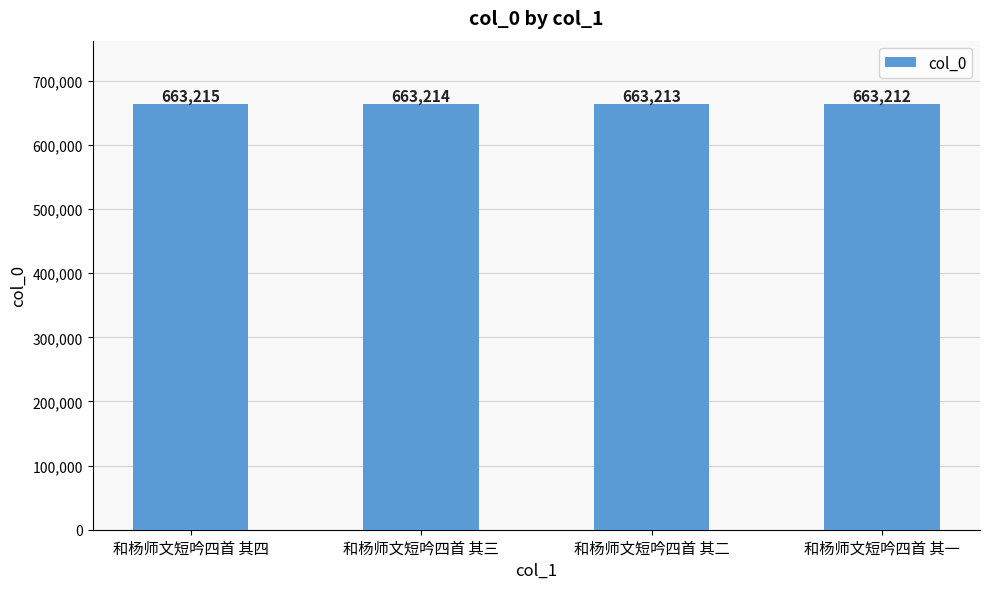

List the labels in order of value, smallest first.

和杨师文短吟四首 其一, 和杨师文短吟四首 其二, 和杨师文短吟四首 其三, 和杨师文短吟四首 其四